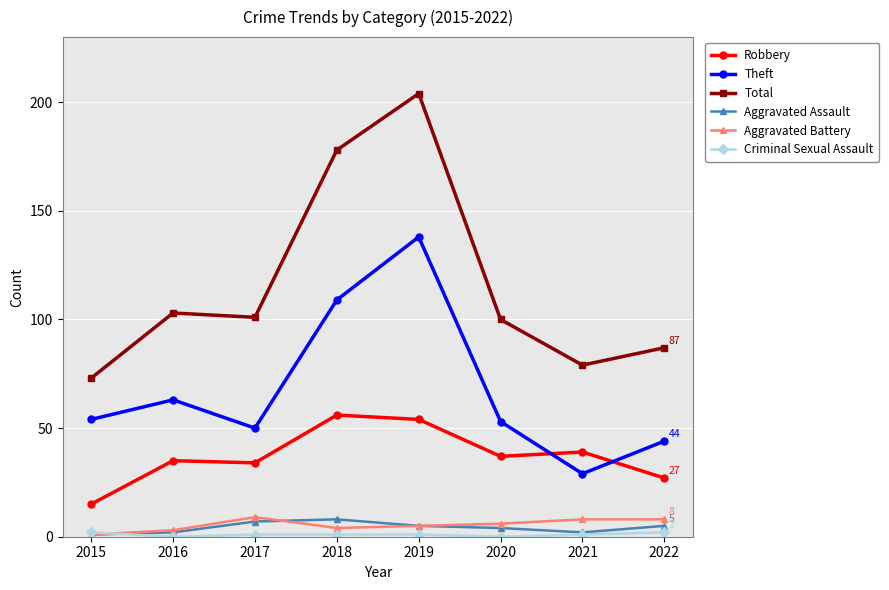

True or false: Total has more than 2 points higher than both neighbors.

False